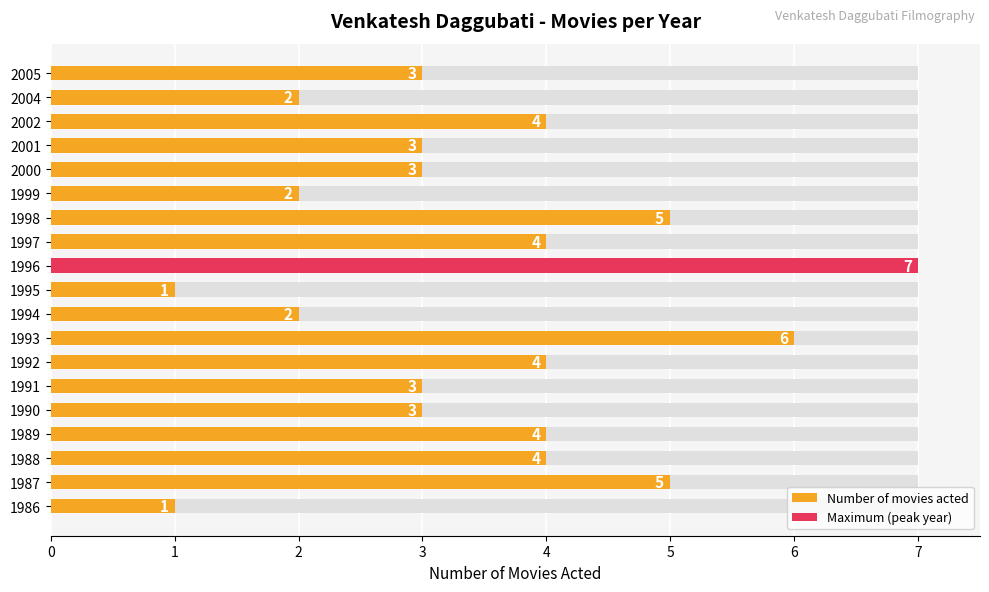

What is the average value?

3